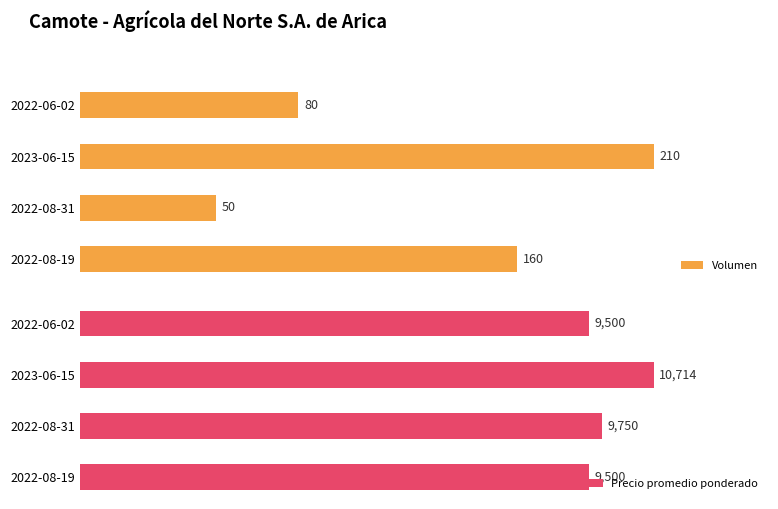

Which category has the highest value in the Volumen series?

2023-06-15